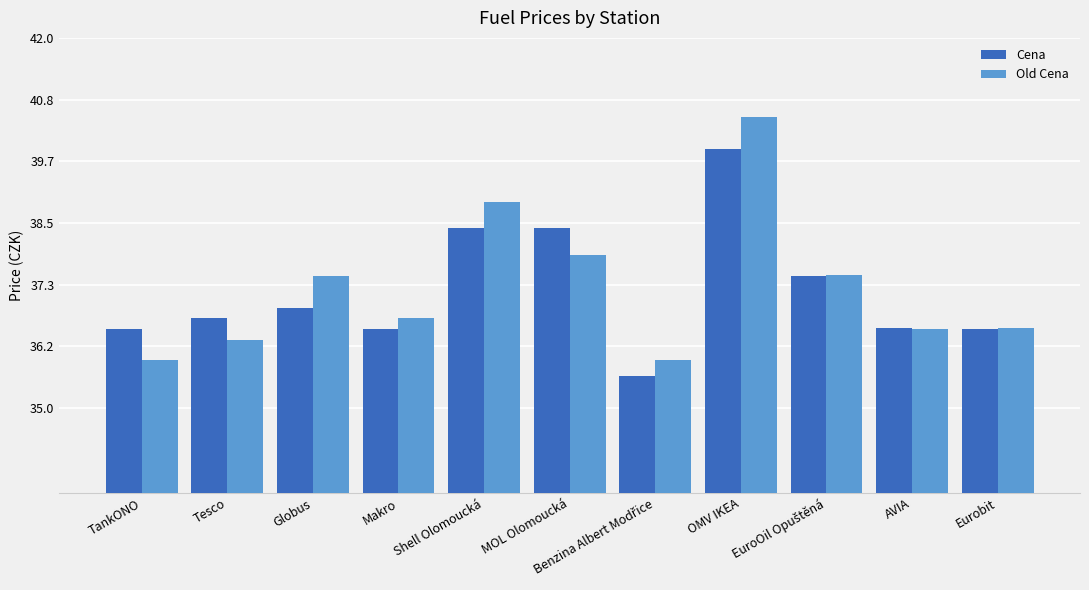

What is the difference between the maximum and second lowest values in the Cena series?

3.4